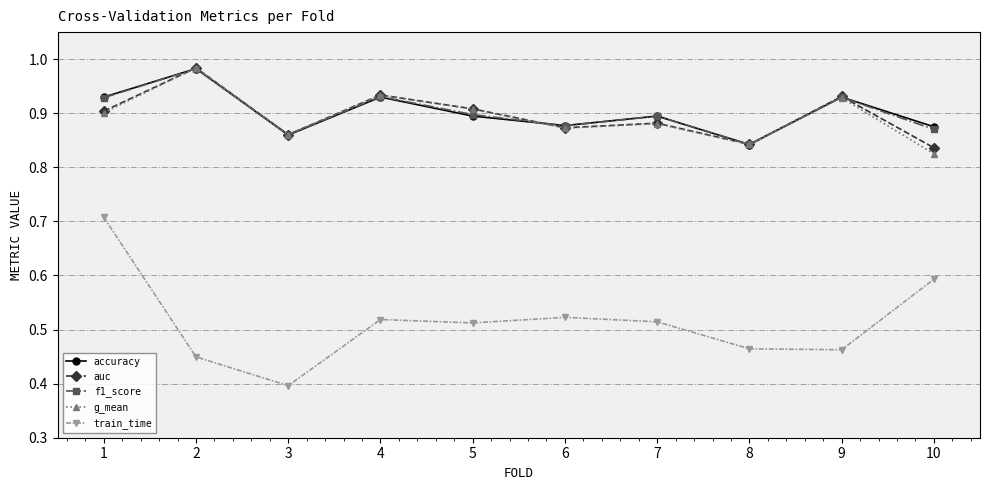

What is the difference between the maximum and minimum values in the auc series?

0.1